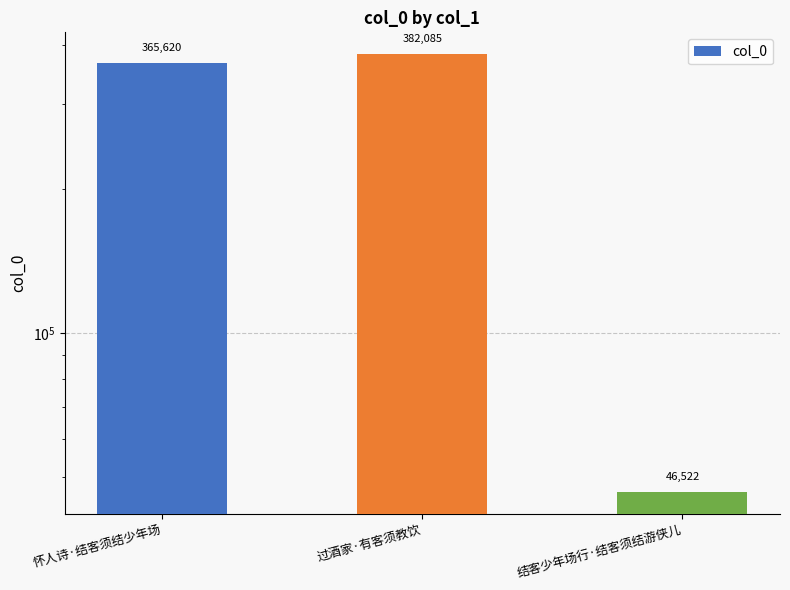

The chart shows a value of 620312 at 过酒家·有客须教饮. True or false?

False